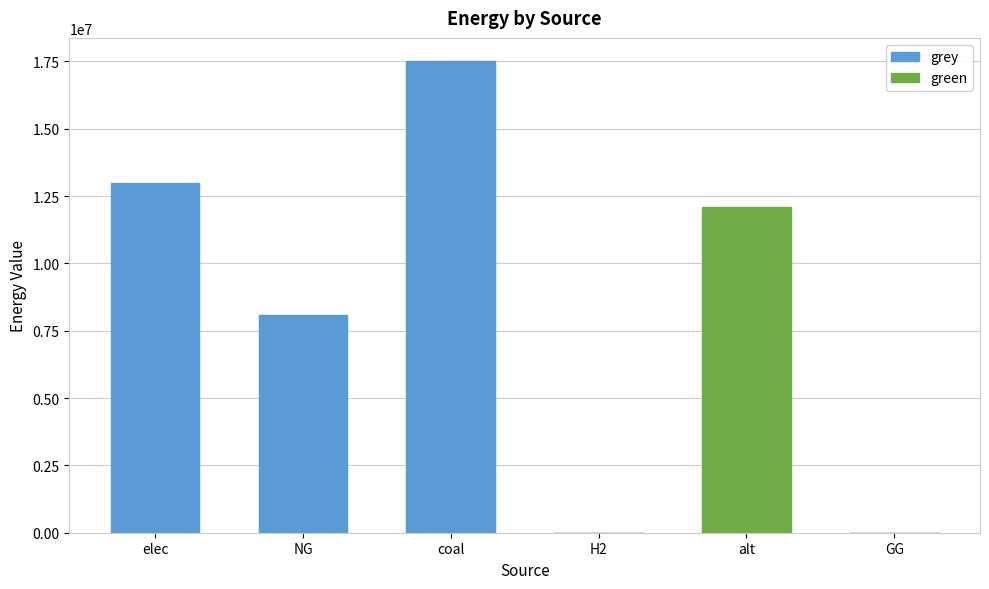

Count the number of categories in the chart.

6